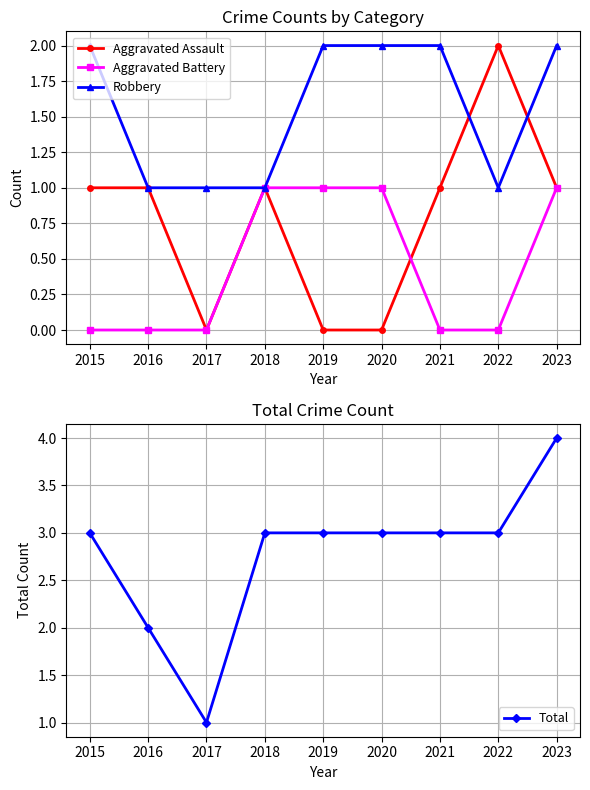

True or false: Total and Robbery cross at least once.

False